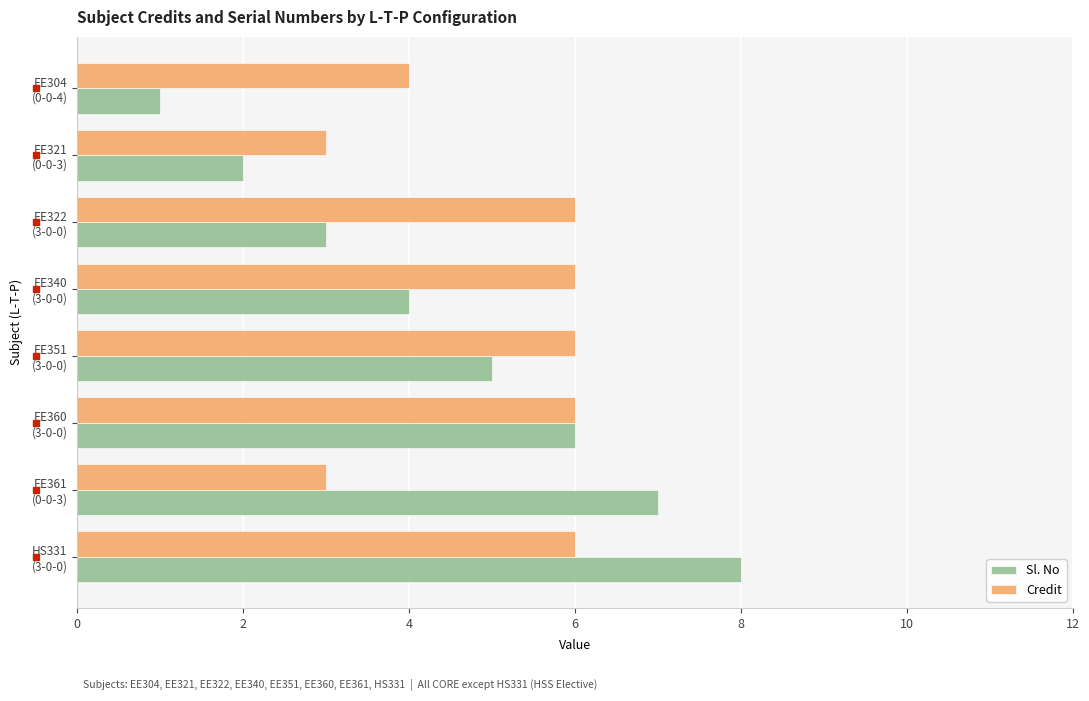

Which series has the largest range (max minus min)?

Sl. No